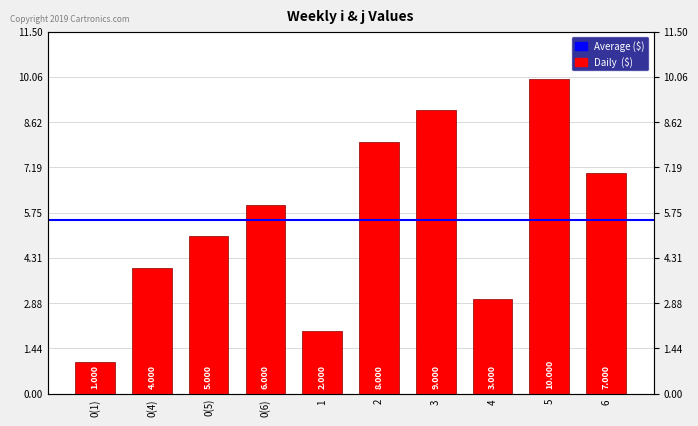

What is the change in value from 0(1) to 2?

+7